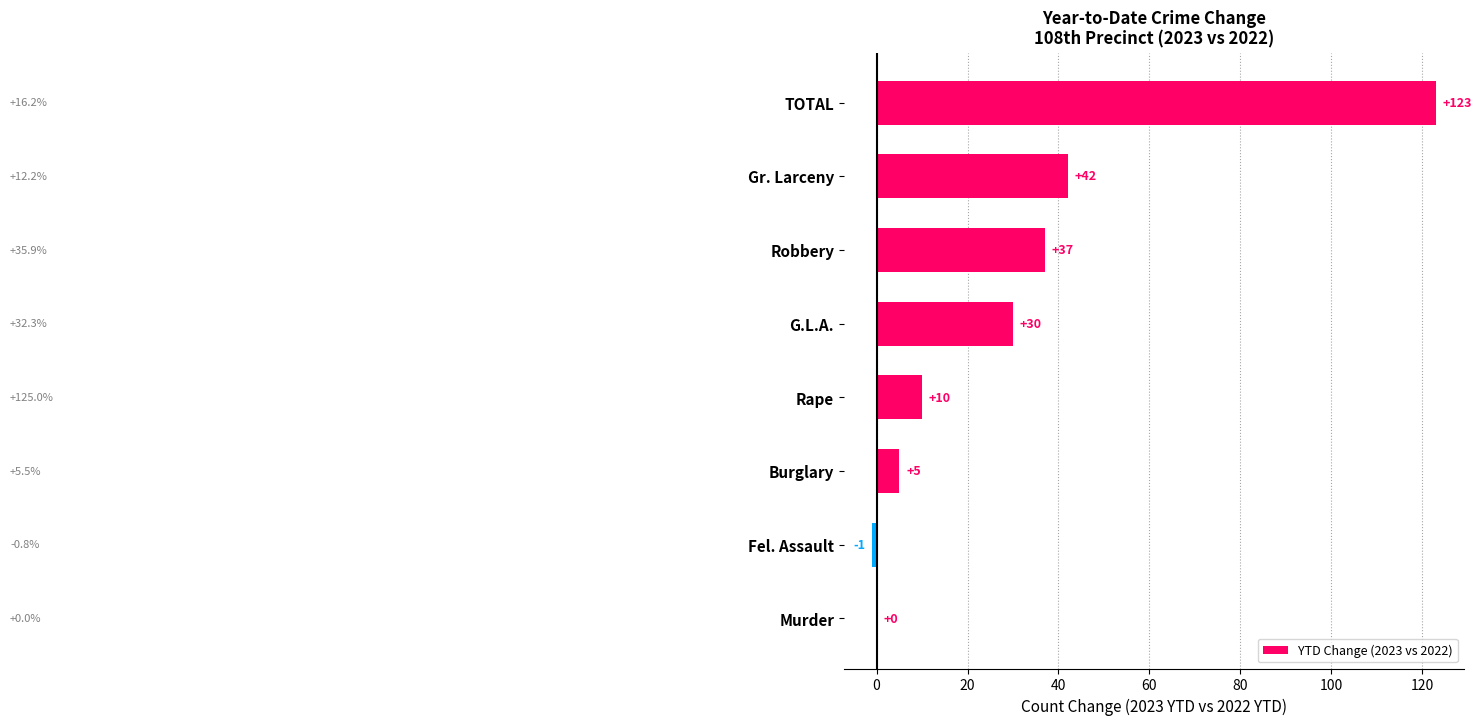

What is the sum of all values?

246